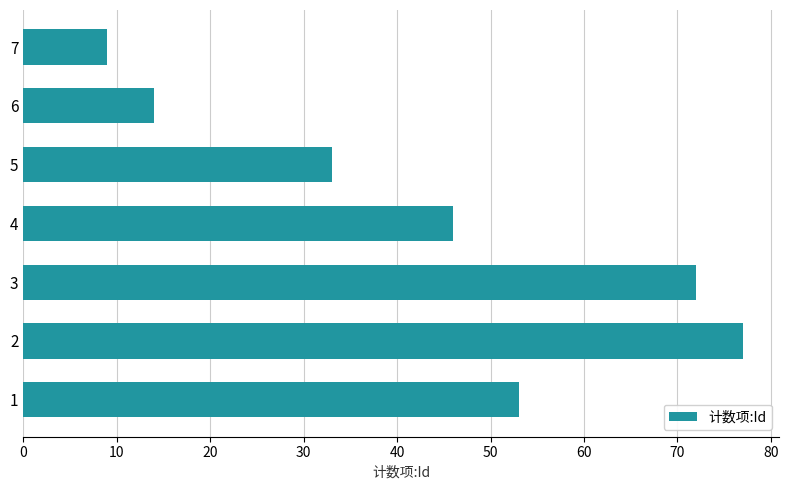

Rank the categories by value from highest to lowest.

2, 3, 1, 4, 5, 6, 7